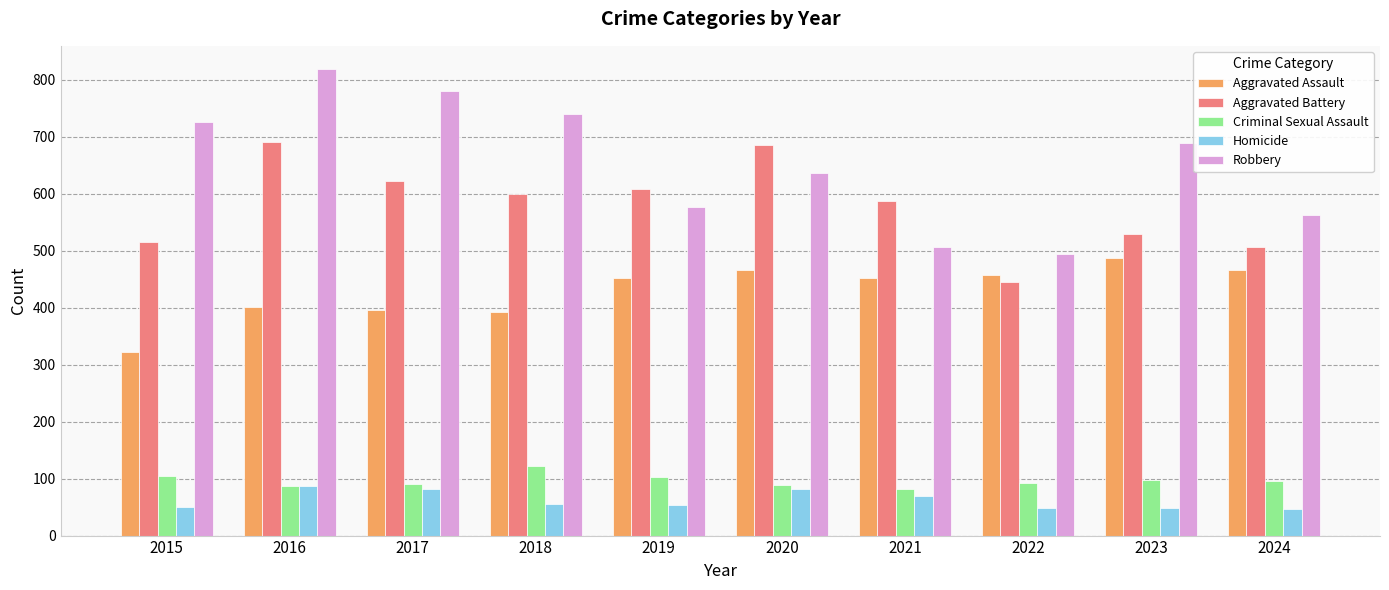

What is the spread (max minus min) of values at 2019?

555